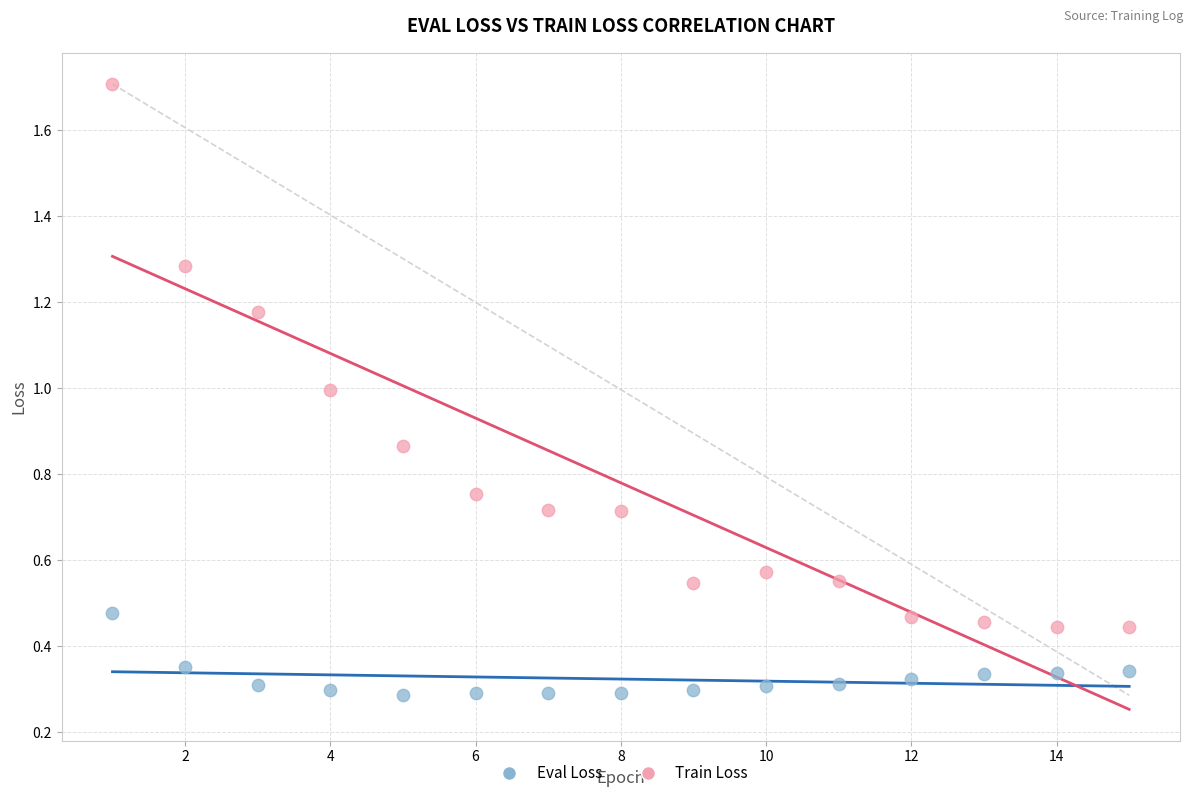

Which series contains the highest Y value?

Train Loss